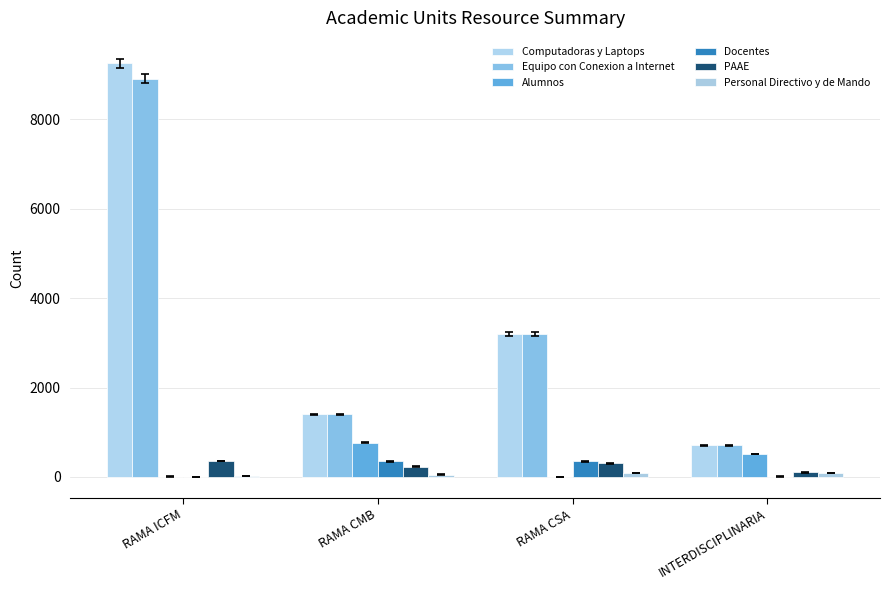

True or false: Computadoras y Laptops has a value of 1018 at INTERDISCIPLINARIA.

False